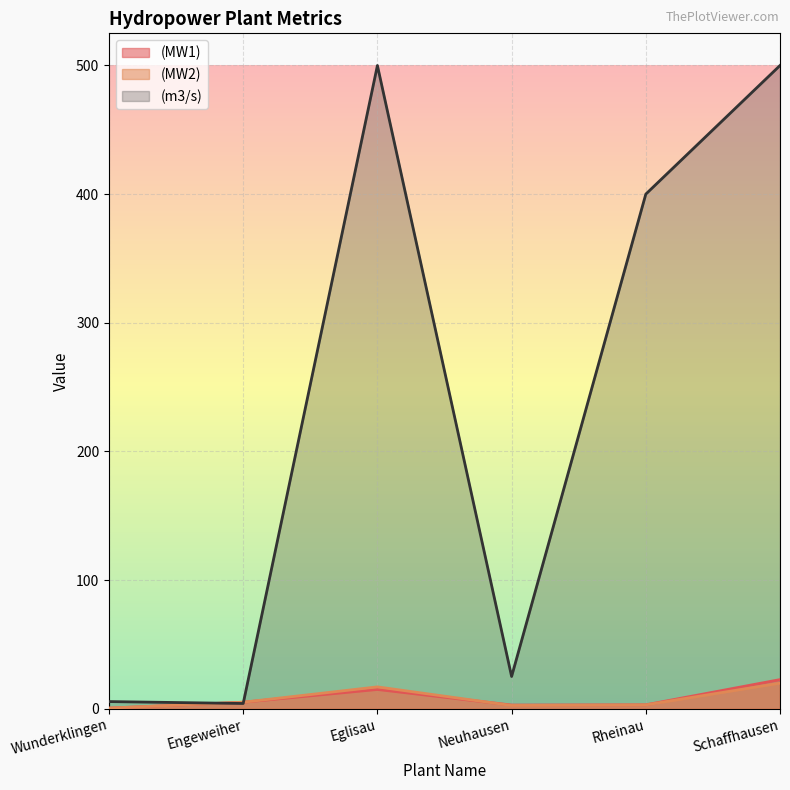

What are all the series names shown in the legend?

(MW1), (MW2), (m3/s)